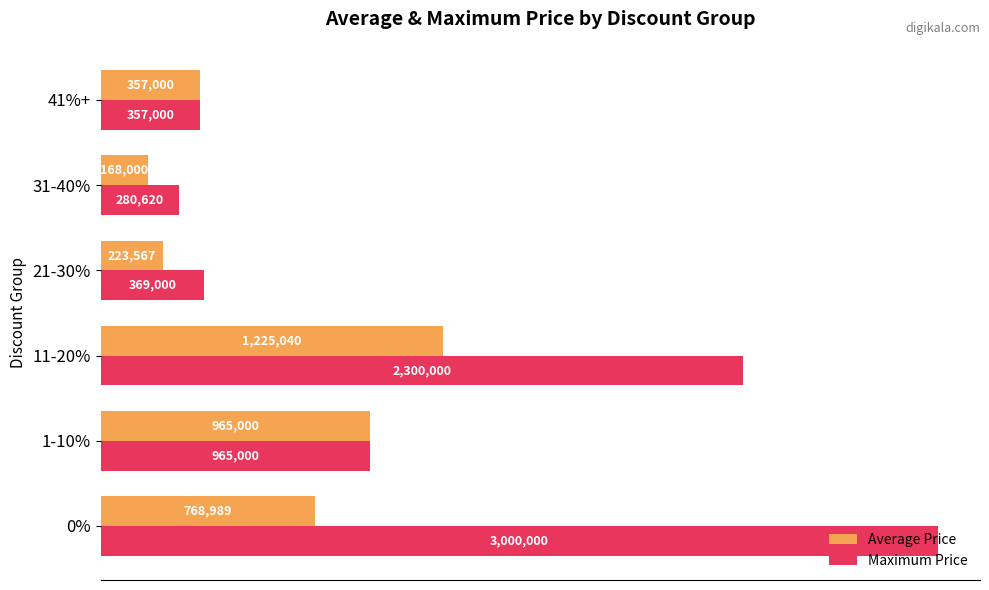

What are all the series names shown in the legend?

Average Price, Maximum Price